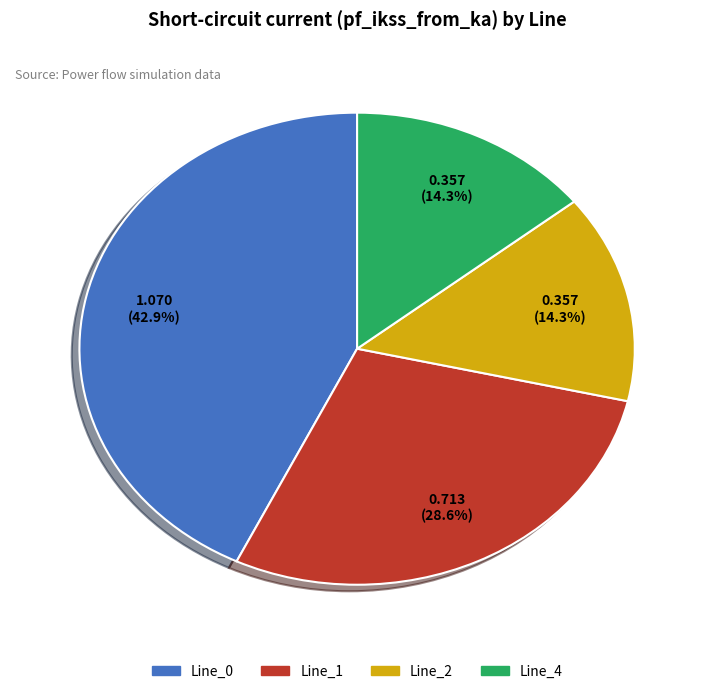

To the nearest percent, what is the difference between the largest and smallest slice percentages?

29%